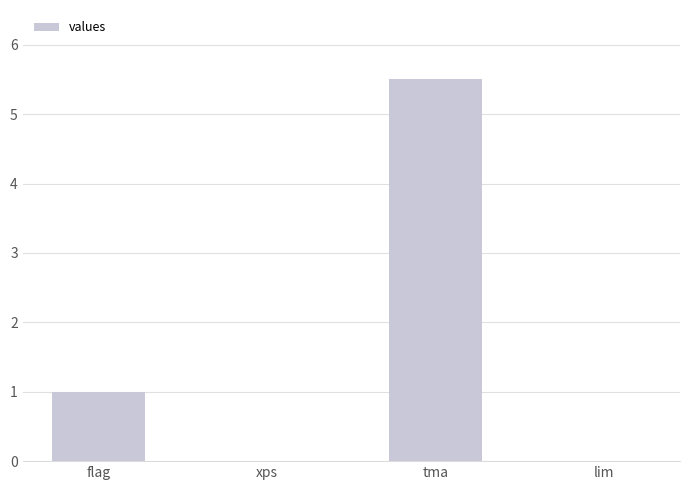

Reading left to right, transcribe all the data shown in this chart.

1.0	0.0	5.5	0.0